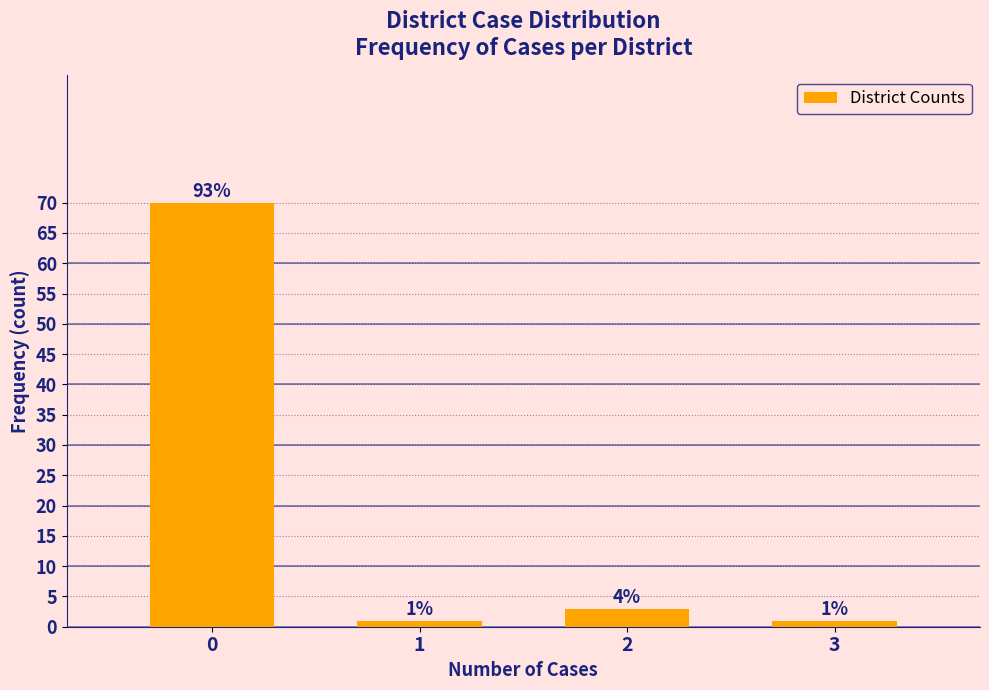

Reading left to right, transcribe all the data shown in this chart.

70	1	3	1